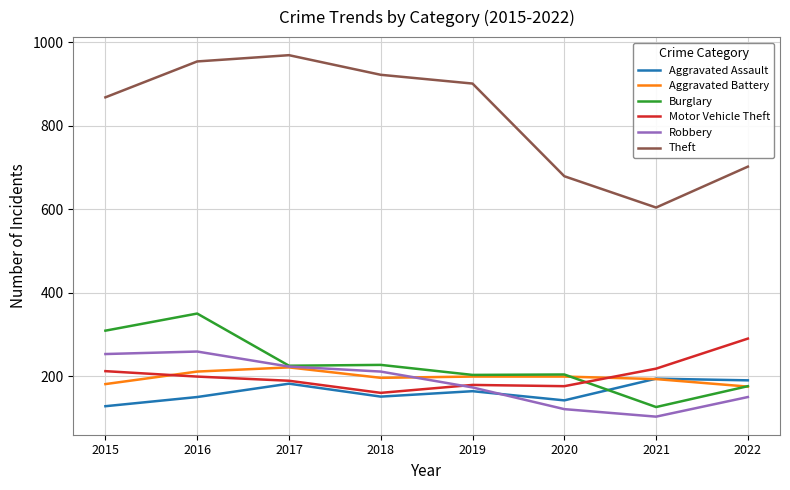

What value does the Burglary series have at 2021, to the nearest 5?

125